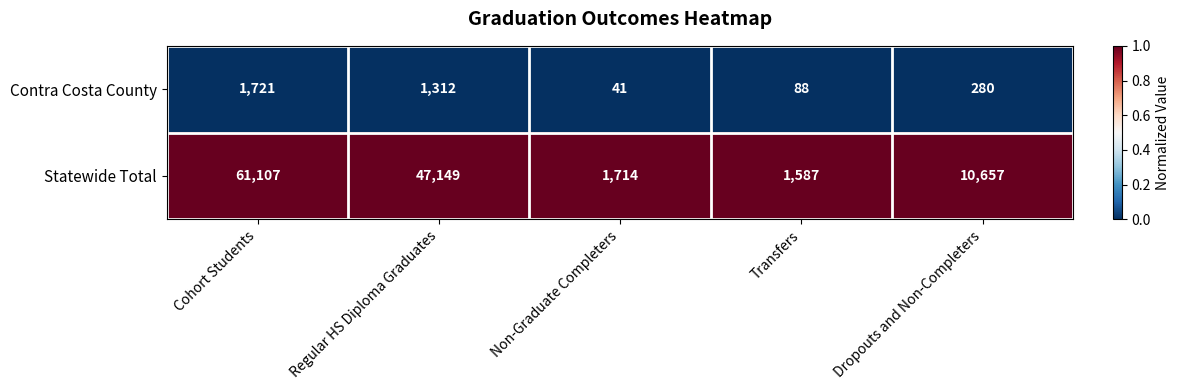

List the series in order of their peak value, lowest first.

Contra Costa County, Statewide Total